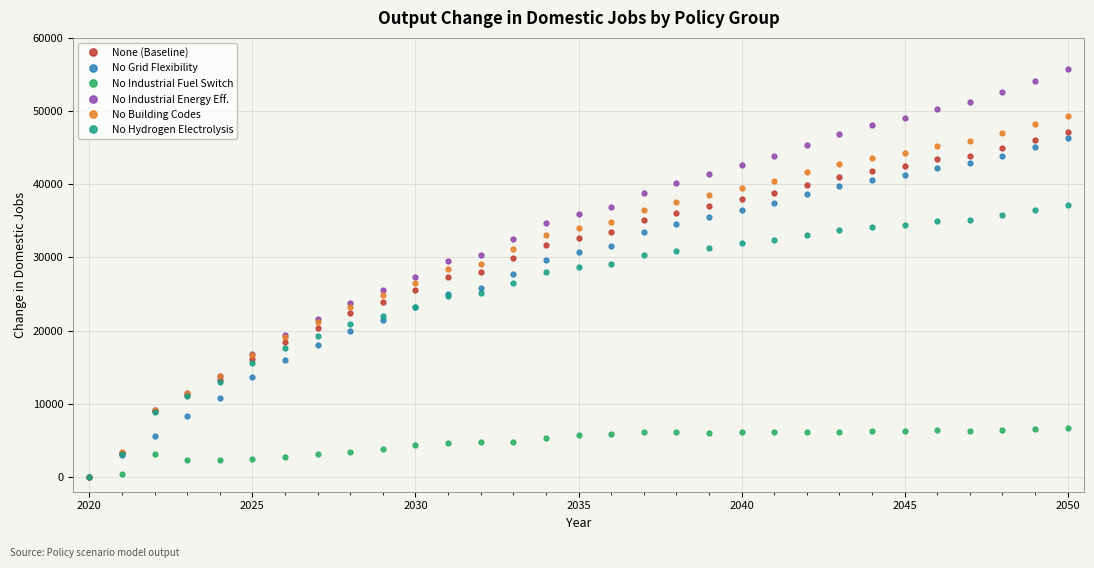

Which series has the widest spread of values?

No Industrial Energy Eff.